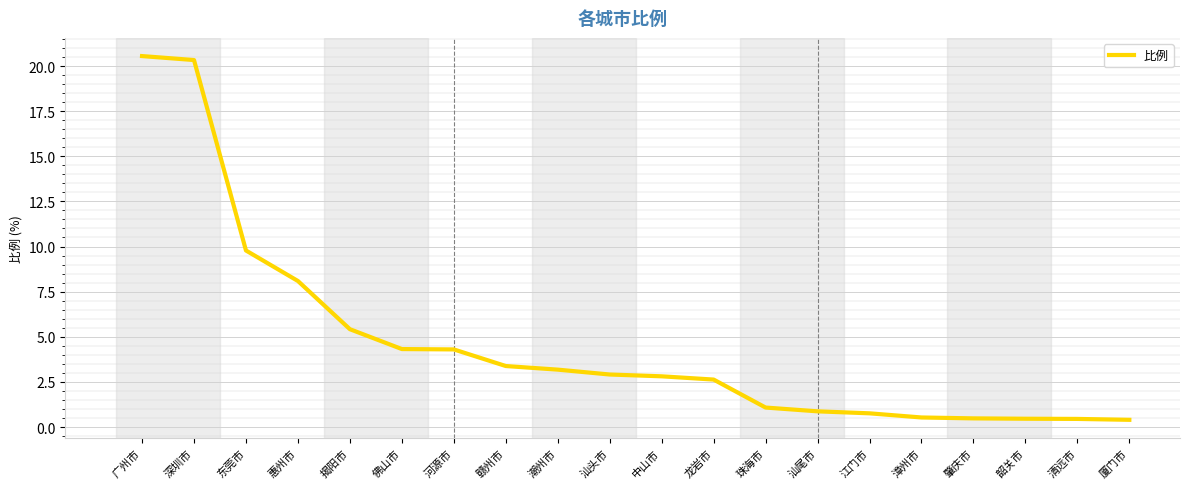

Is it true that the value at 龙岩市 is 1.1?

False